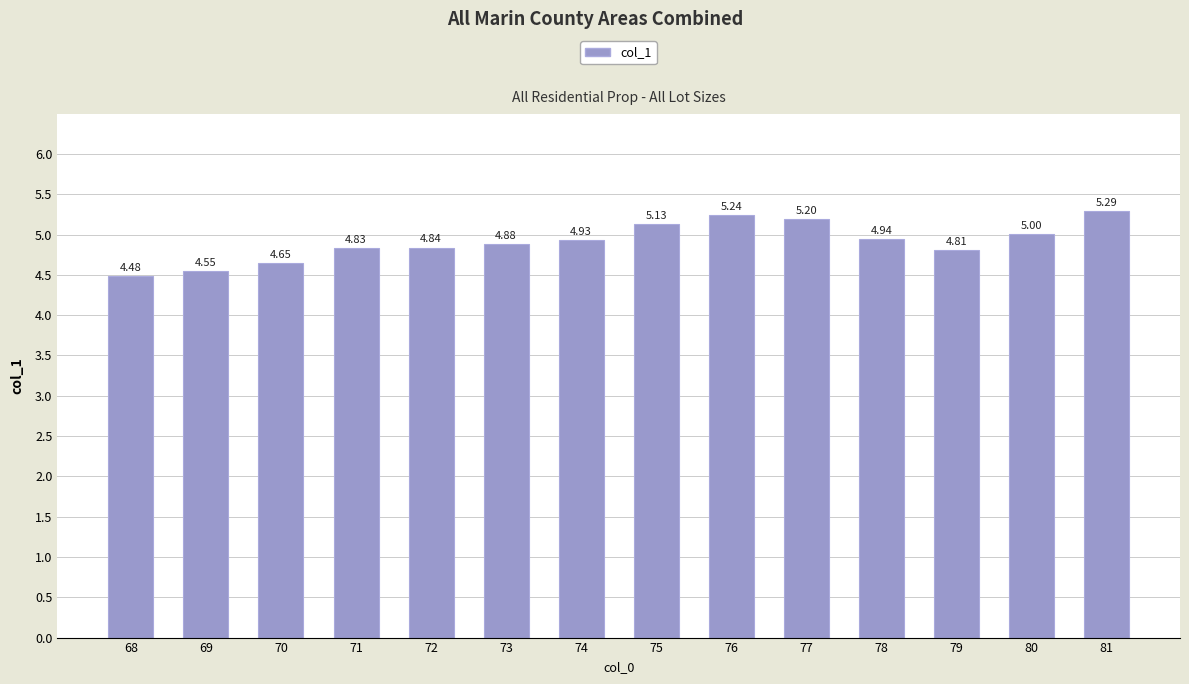

What is the difference between the maximum and minimum values?

0.8